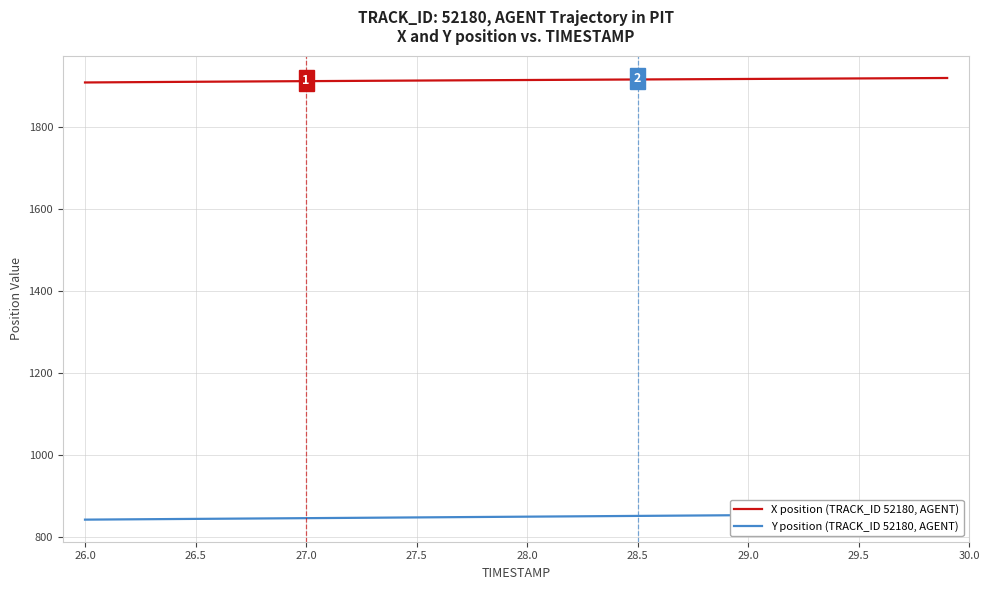

Is it true that X position (TRACK_ID 52180, AGENT) equals 1916.3 at 29.0?

True